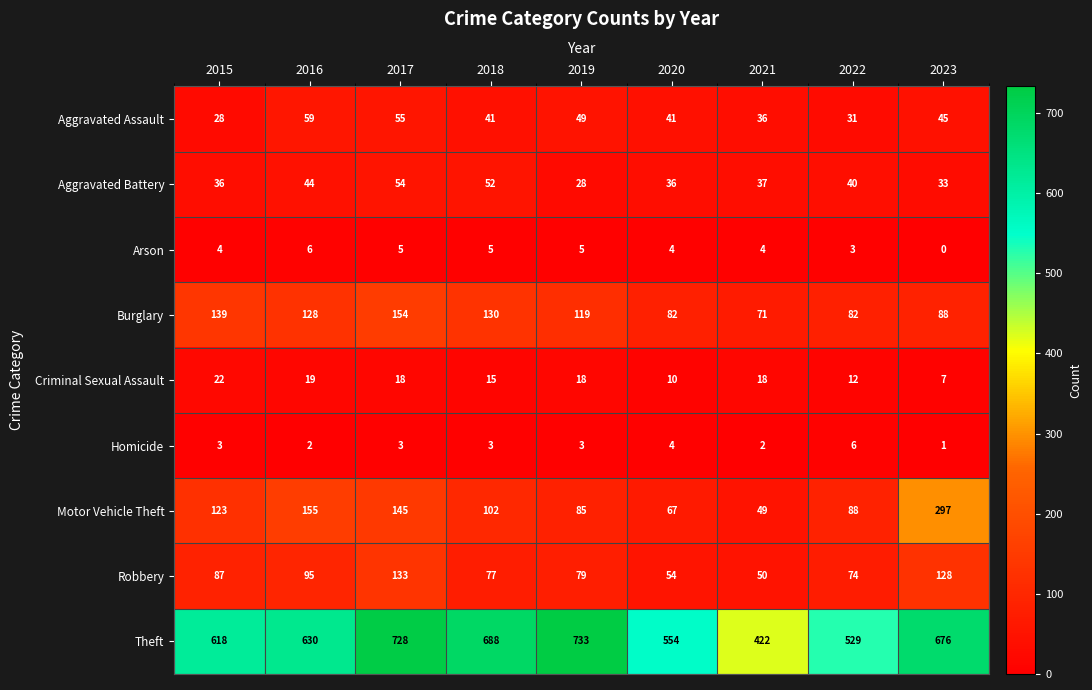

True or false: Homicide has a value of 2 at 2015.

False